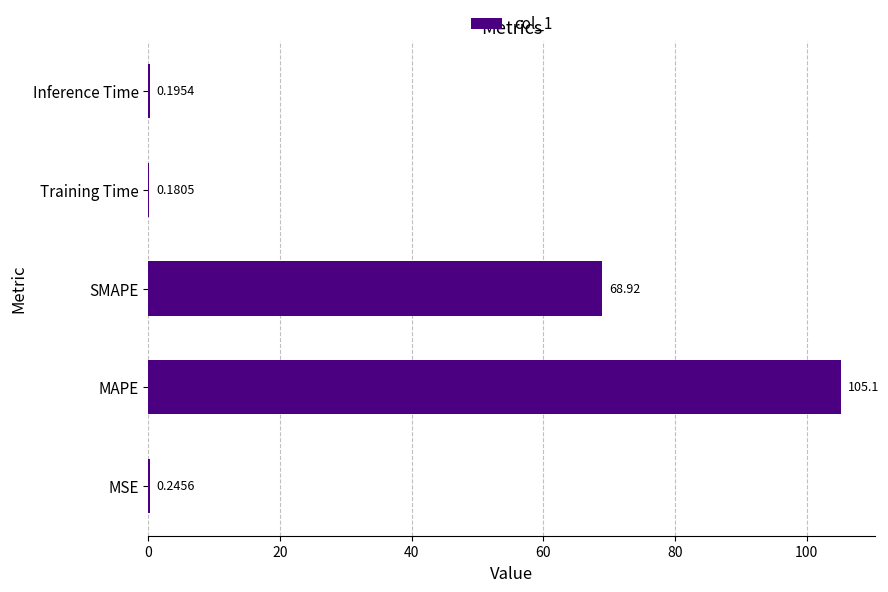

At which category does the chart reach its peak across all series?

MAPE